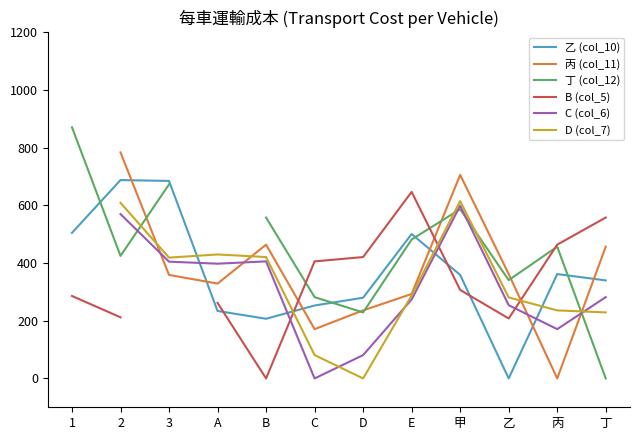

Which category has the lowest value in the 乙 (col_10) series?

乙